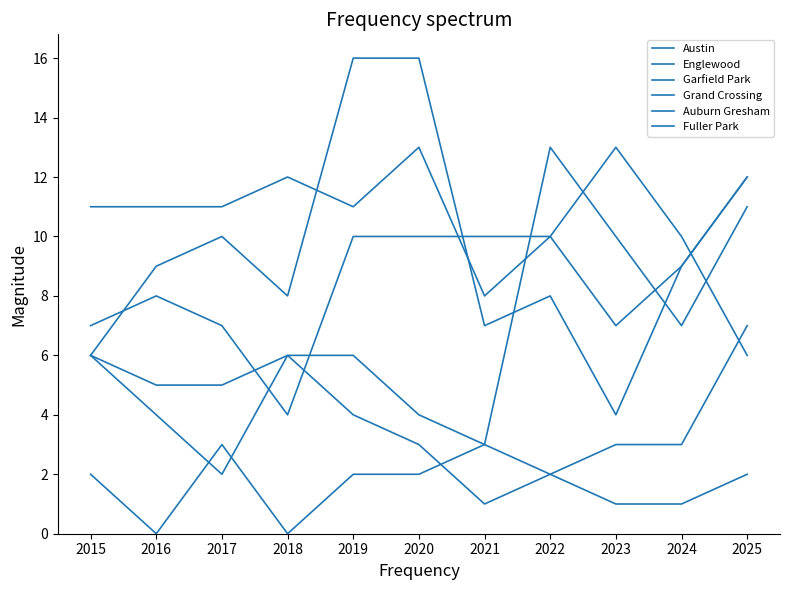

True or false: Fuller Park has a value of 1 at 2021.

False